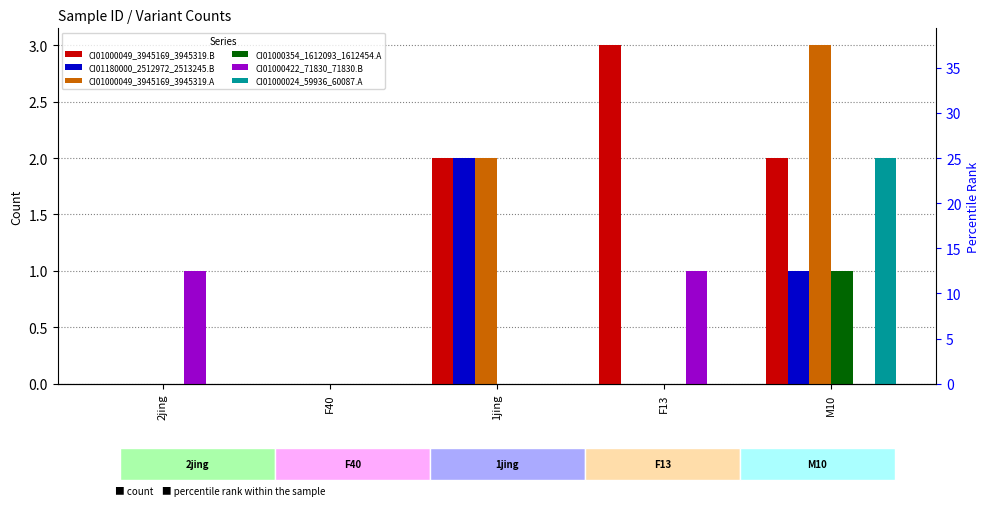

Is it true that CI01000049_3945169_3945319.B equals 1 at M10?

False